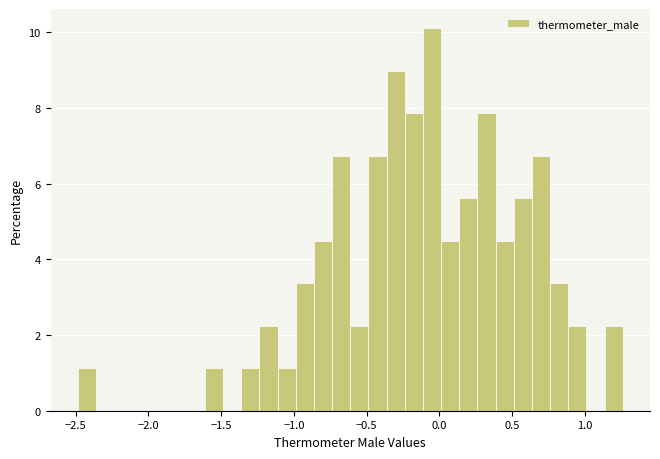

Around what value on the x-axis is the tallest bar? Give the approximate position of its centre, as read against the axis.

-0.05